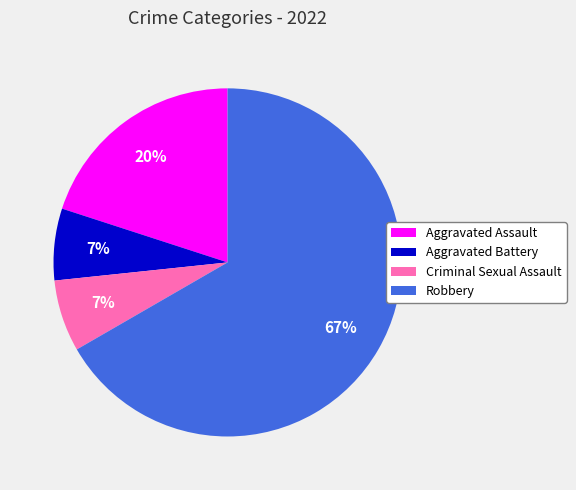

True or false: Robbery accounts for 67% of the total.

True